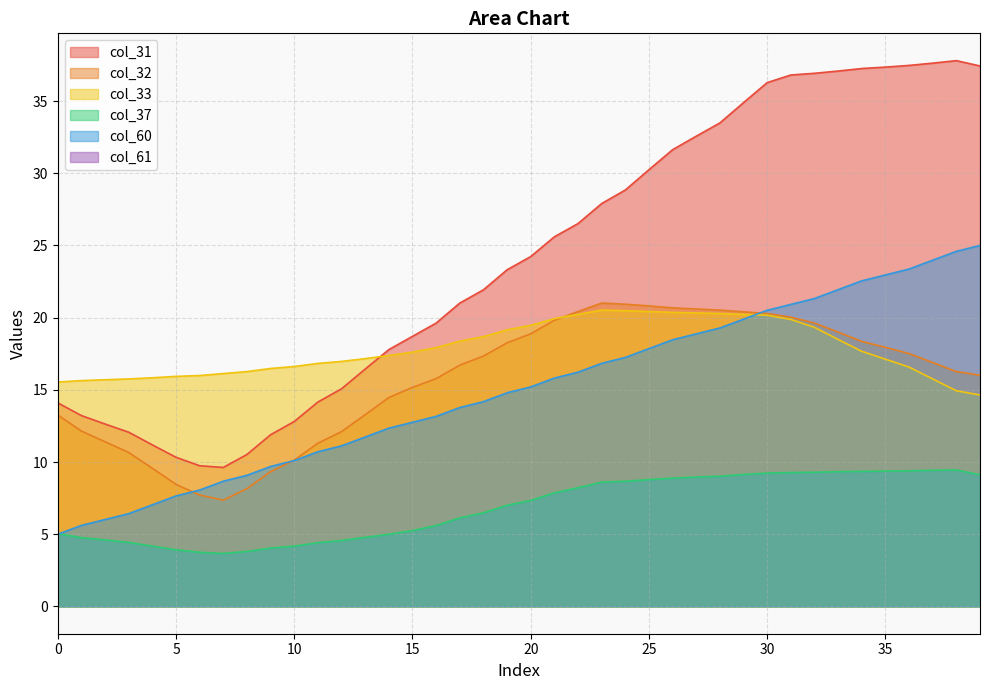

Which series changed the most between 13 and 38?

col_31